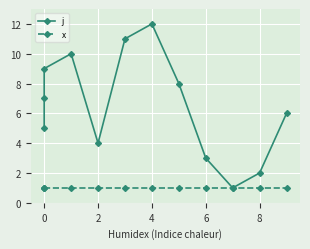

How many data points in j are less than 7?

6